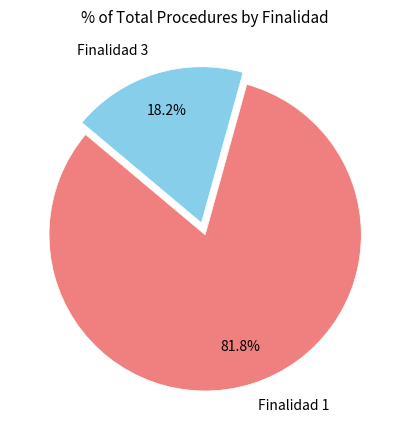

Which slice represents more than half of the pie?

Finalidad 1